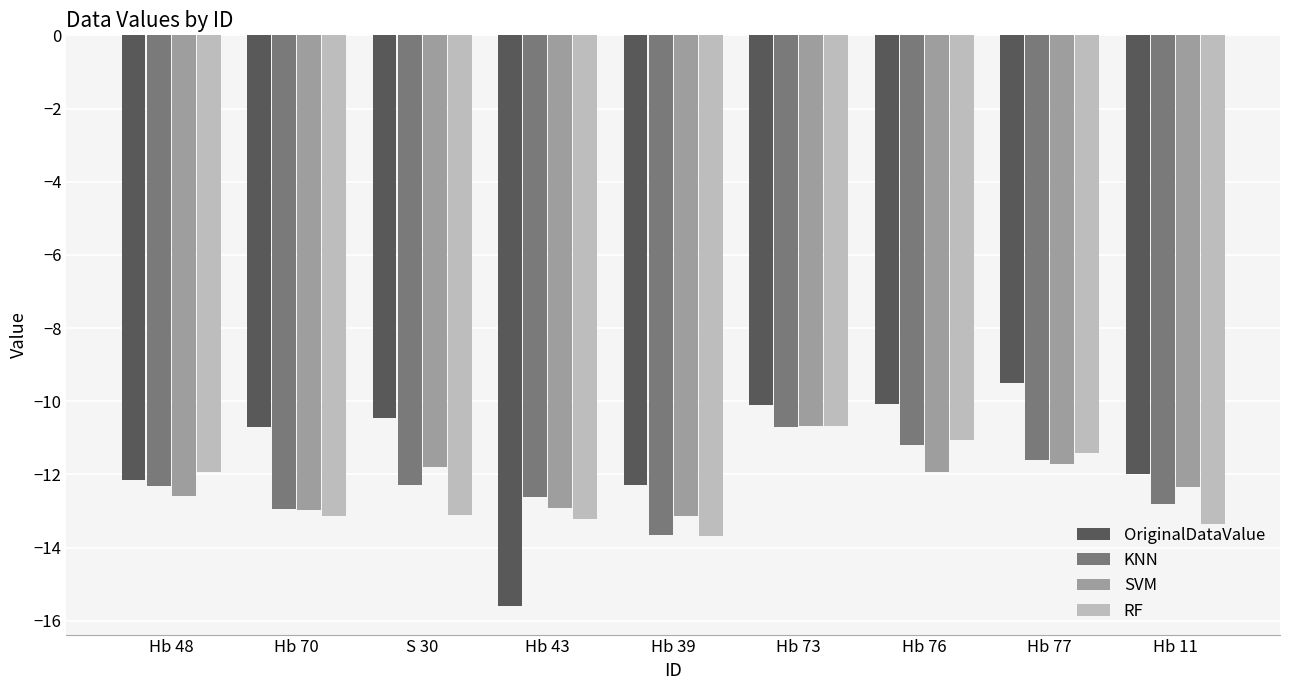

The value of KNN at Hb 76 is -17.8. True or false?

False